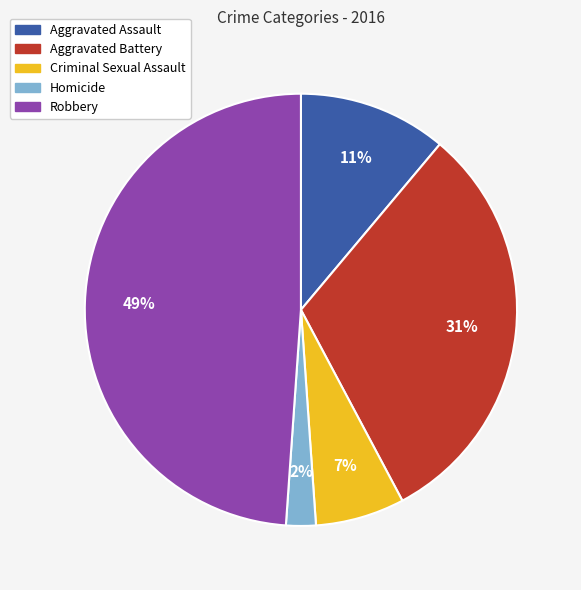

True or false: Robbery accounts for 34% of the total.

False